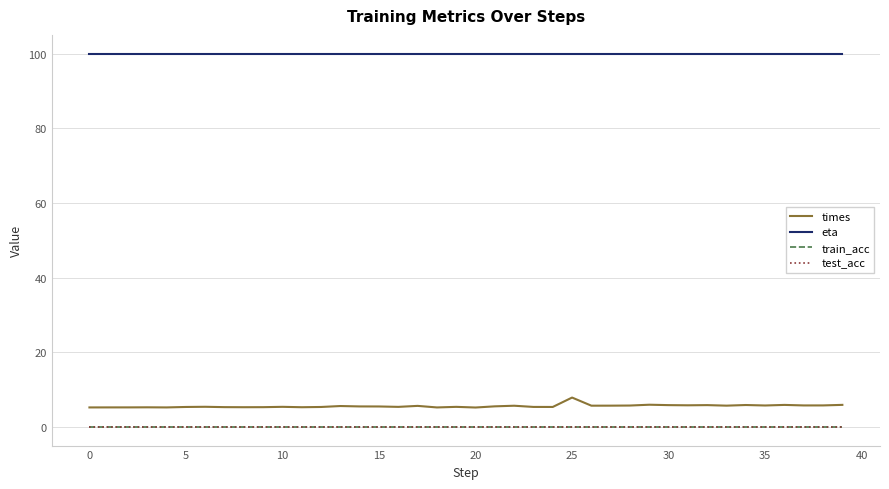

Does the chart have visible grid lines?

Yes